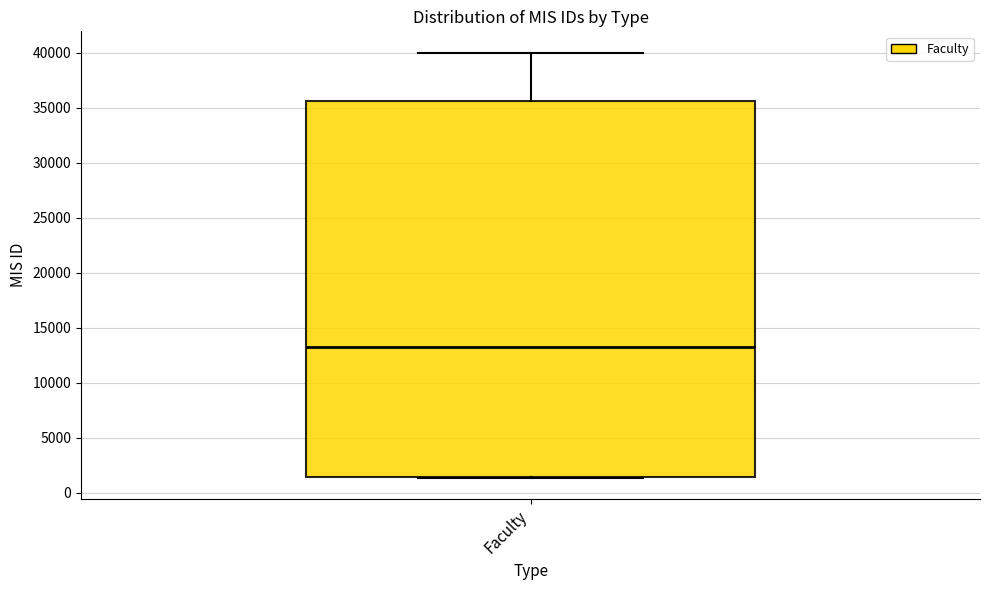

Where does the upper whisker of the box for Faculty end on the y-axis? The values are not printed on the chart, so give them approximately, as read against the axis.

40000